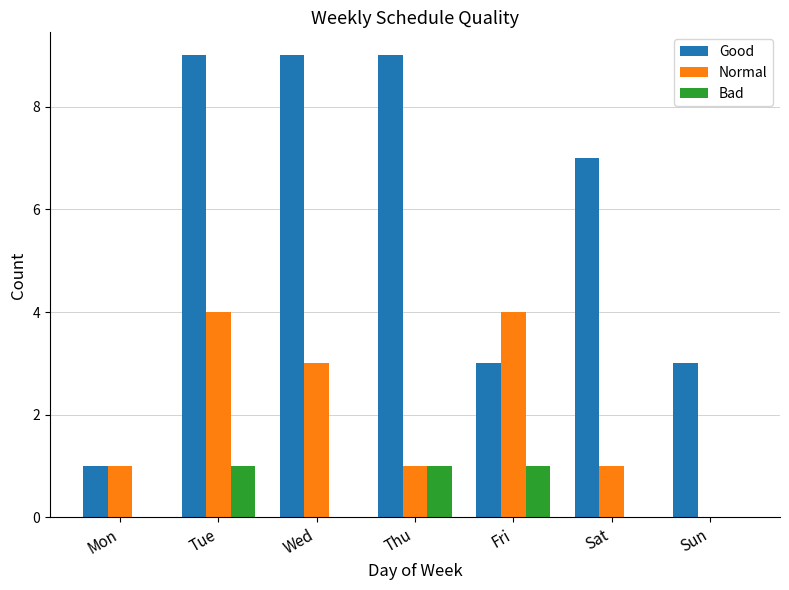

Are the bars horizontal?

No